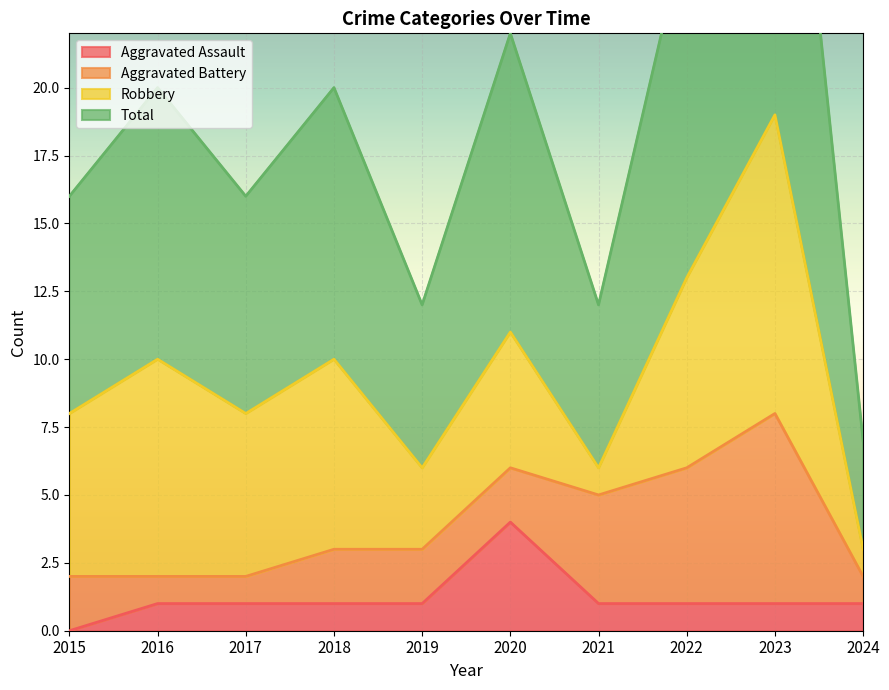

Where is Total nearest to the value 22?

2020